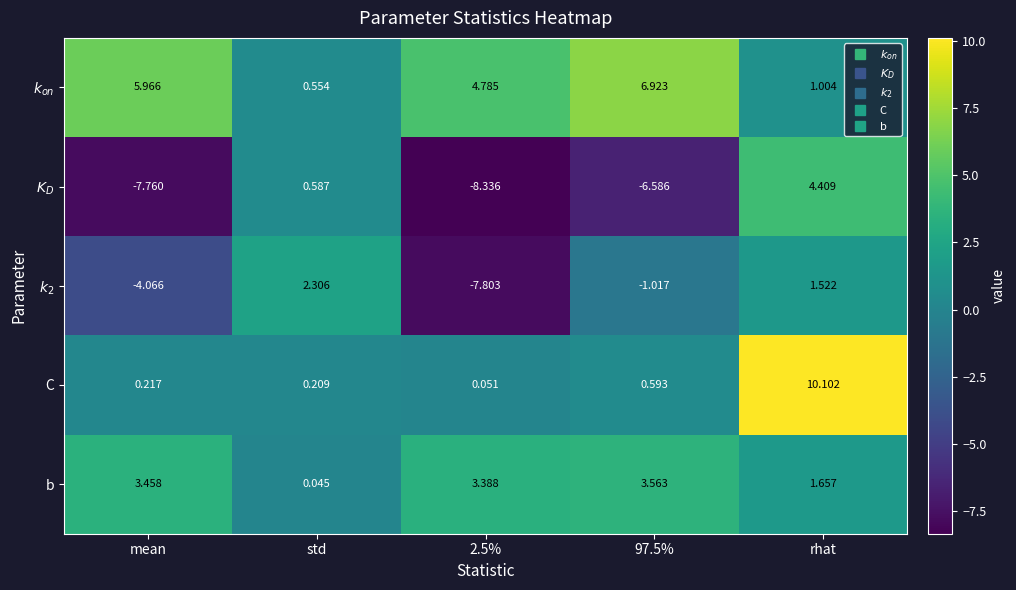

At 97.5%, list the series in order from smallest to largest.

$K_D$, $k_2$, C, b, $k_{on}$